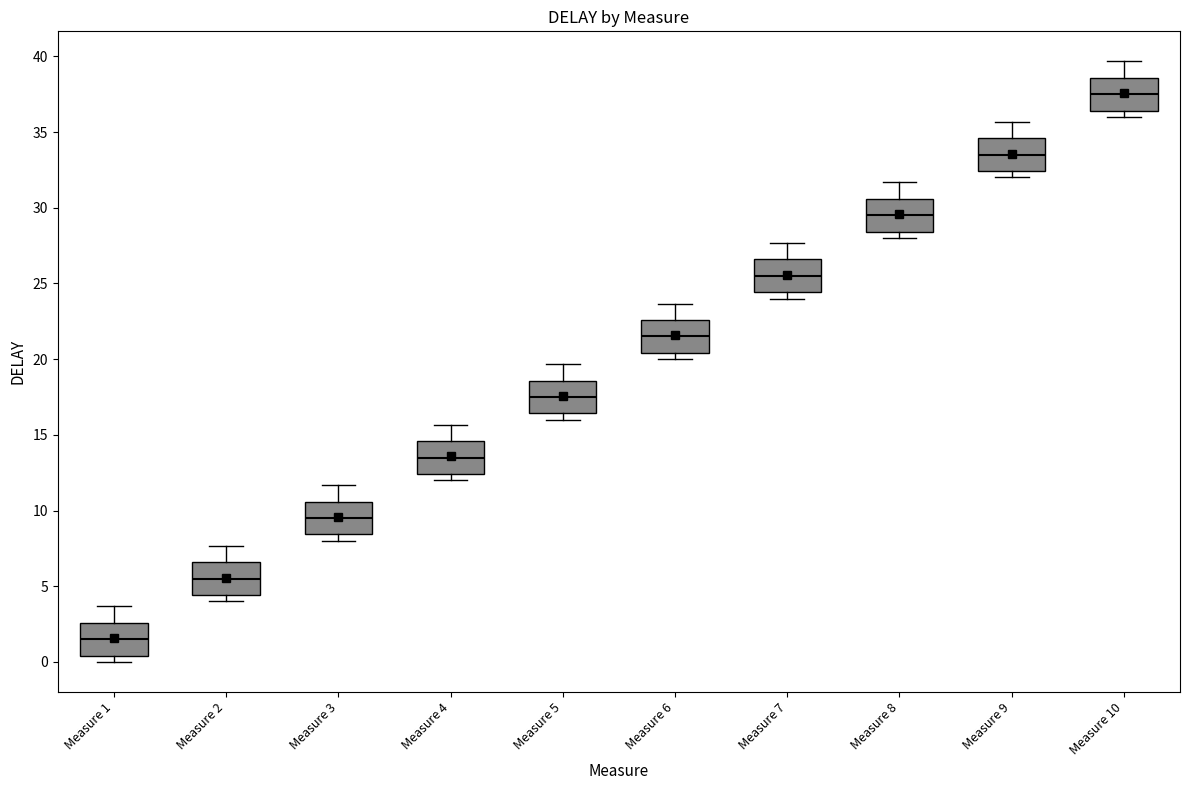

Where does the median line of the box for Measure 9 sit on the y-axis? The values are not printed on the chart, so give them approximately, as read against the axis.

33.5